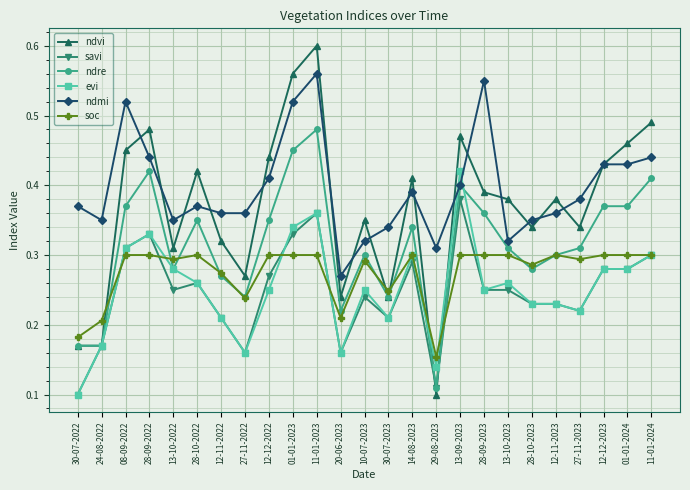

What are all the series names shown in the legend?

ndvi, savi, ndre, evi, ndmi, soc